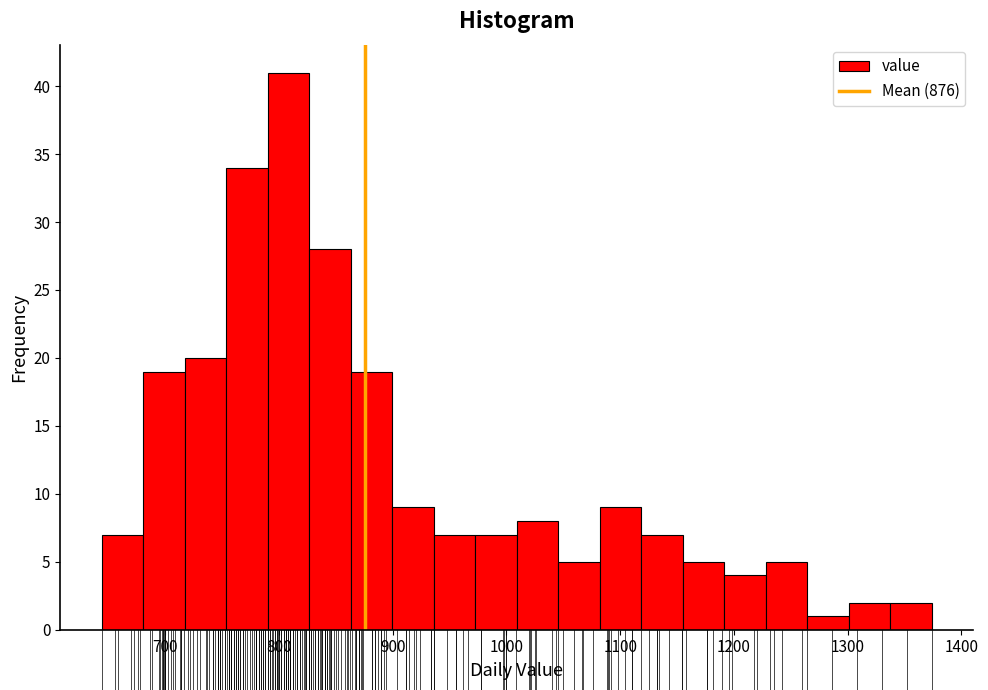

Around what value on the x-axis is the tallest bar? Give the approximate position of its centre, as read against the axis.

810